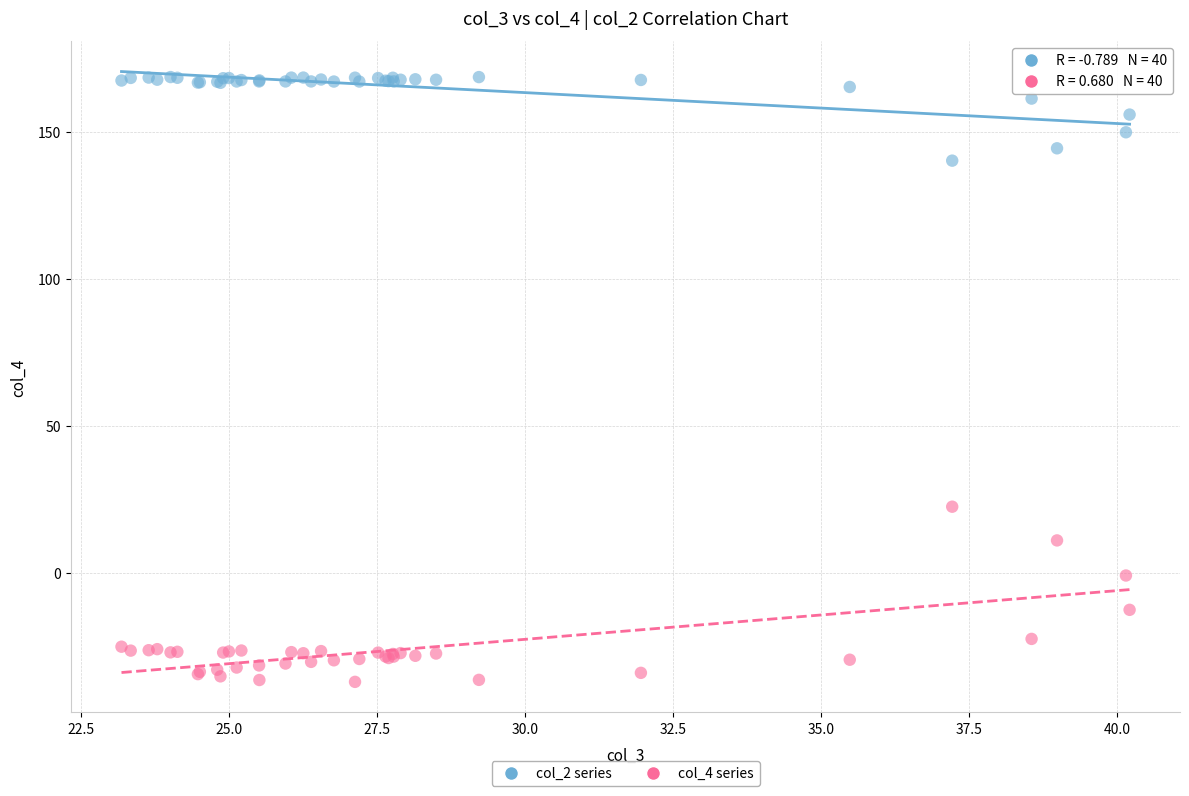

Which series has the widest spread of Y values?

col_4 series